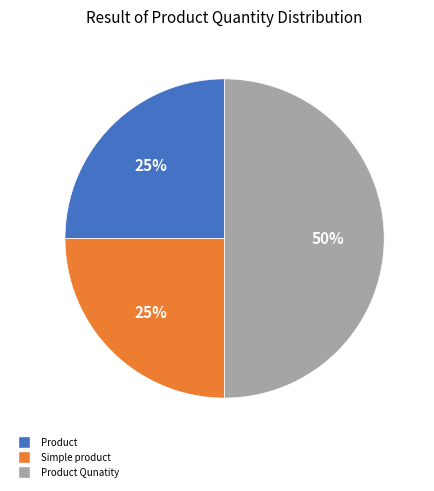

To the nearest percent, what portion does Product represent?

25%